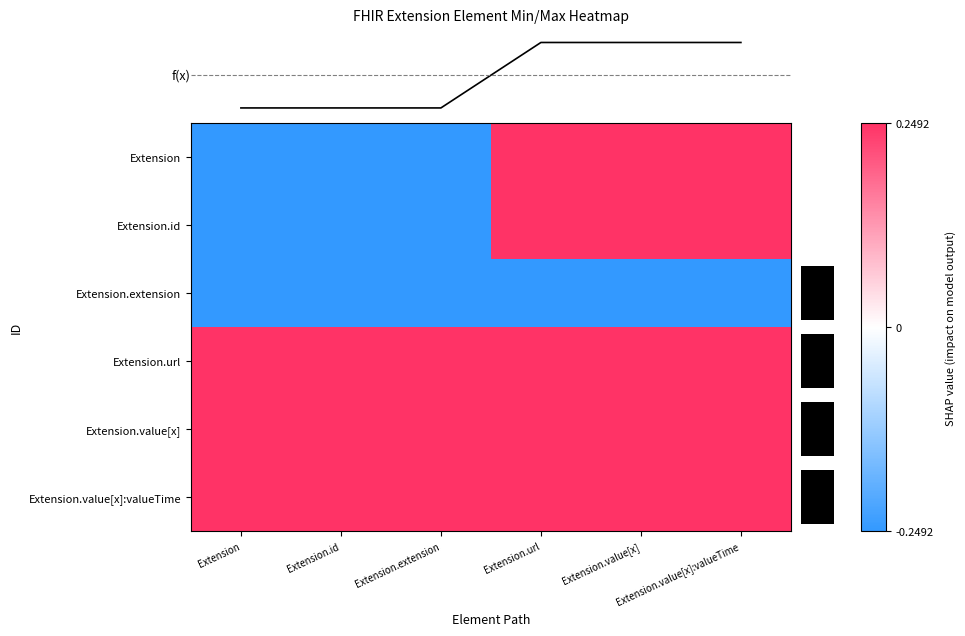

What is the approximate value of Extension at Extension.value[x]:valueTime?

0.2